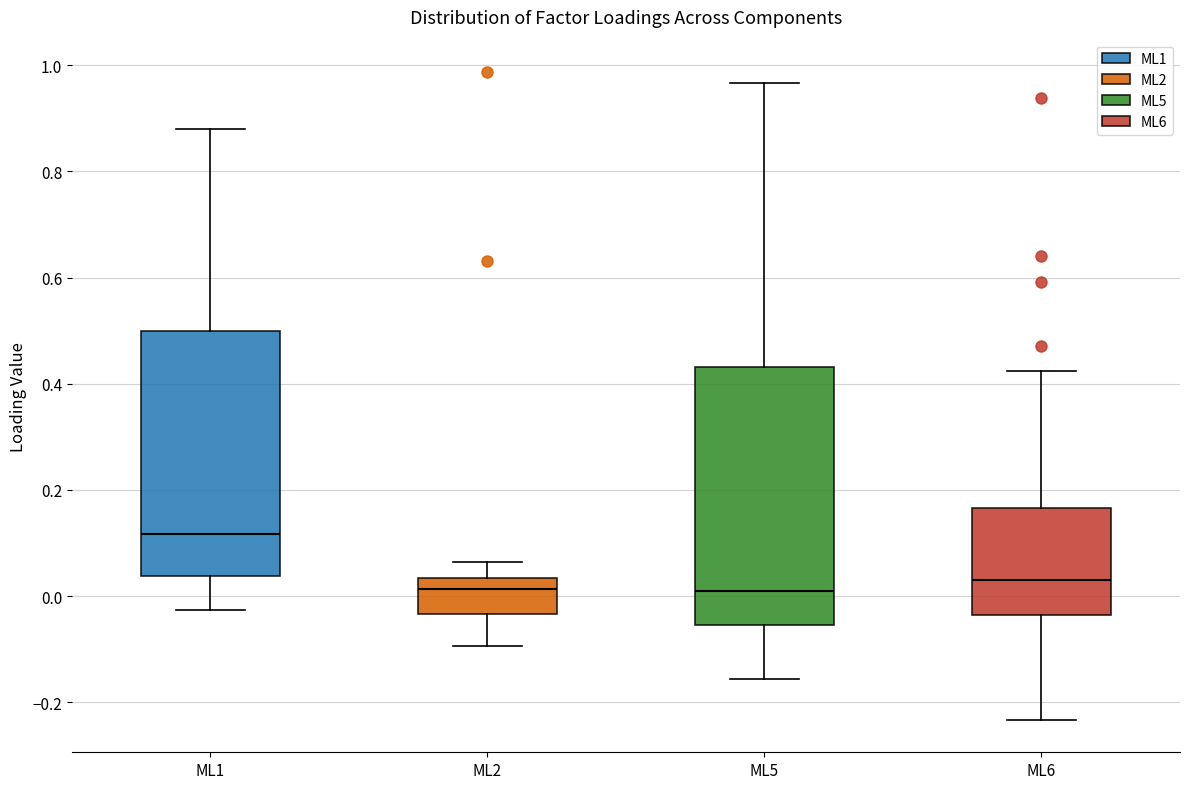

Which box's median line is the highest?

ML1